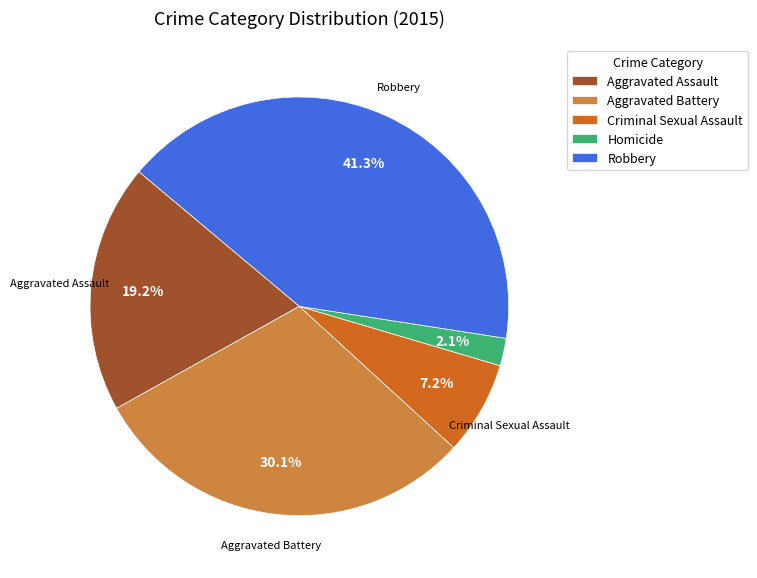

Does Criminal Sexual Assault account for over 50% of the chart?

No